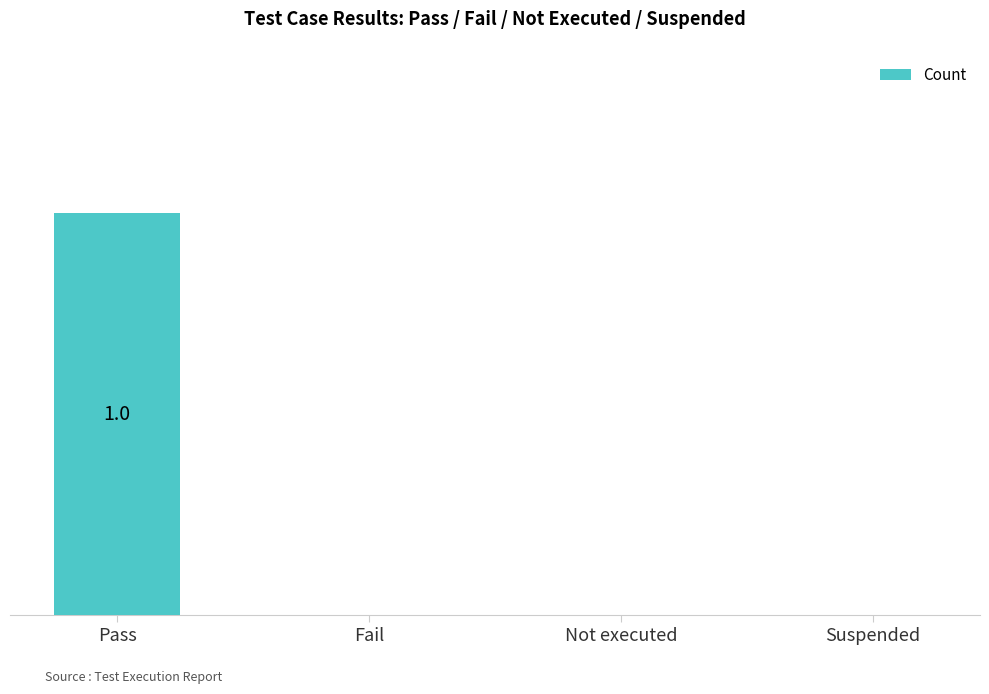

The value at Not executed is 0. True or false?

True